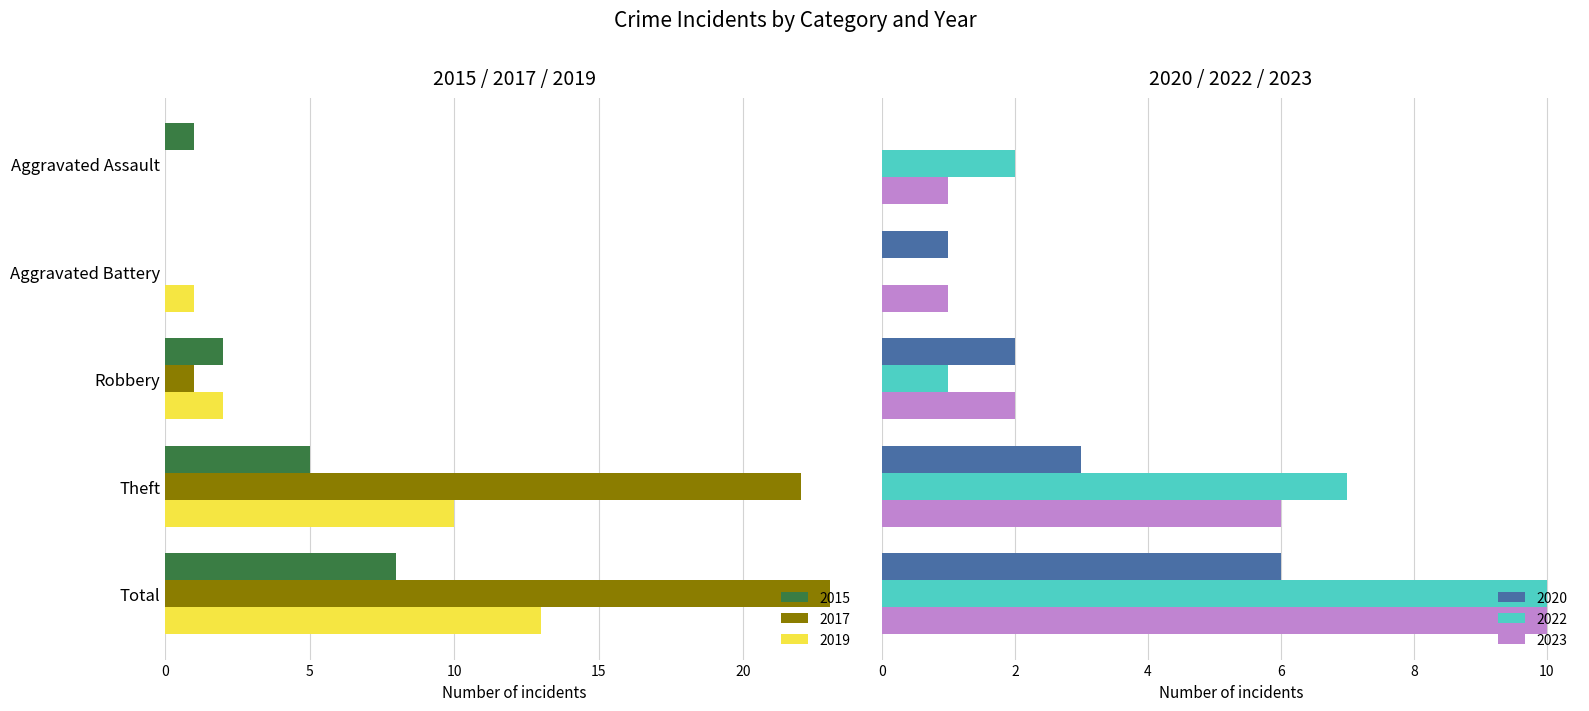

How many groups of bars are there?

5